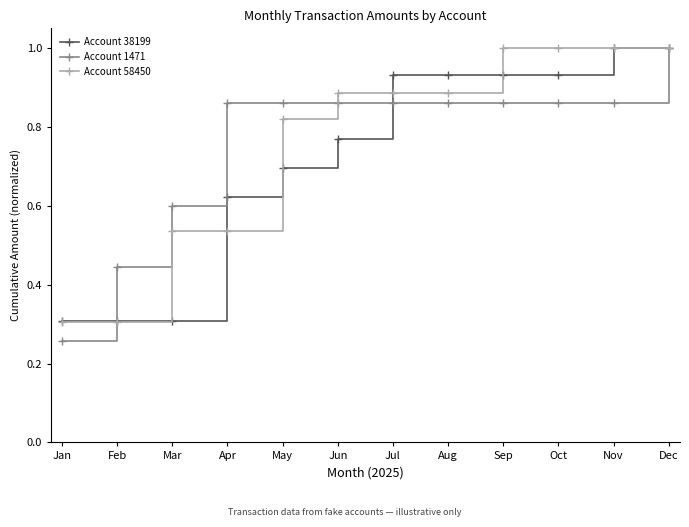

What is the spread (max minus min) of values at May?

0.2